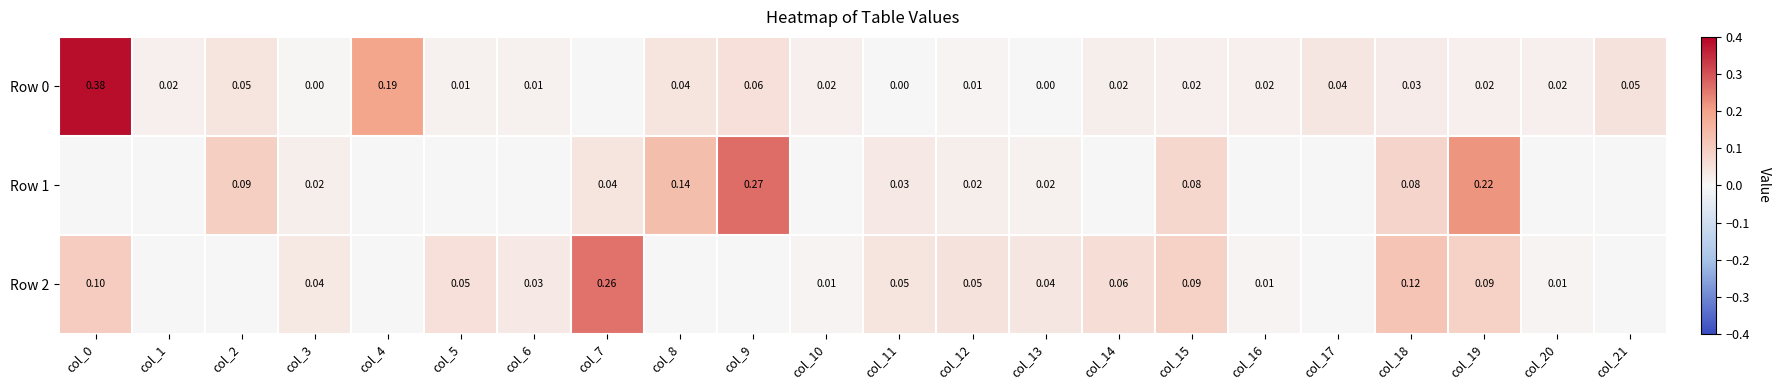

Is the value of Row 0 at col_1 greater than the value of Row 2 at col_12?

No